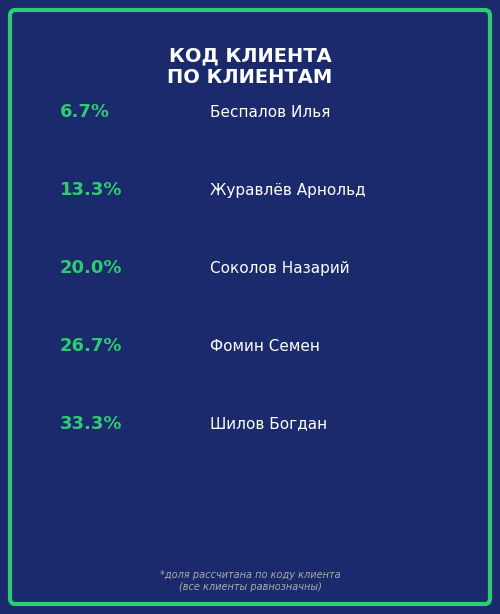

How many slices are in this pie chart?

5